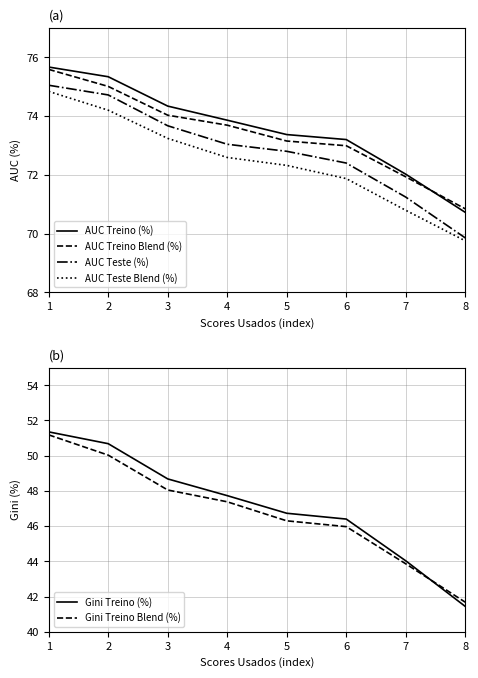

Does the chart have visible grid lines?

Yes